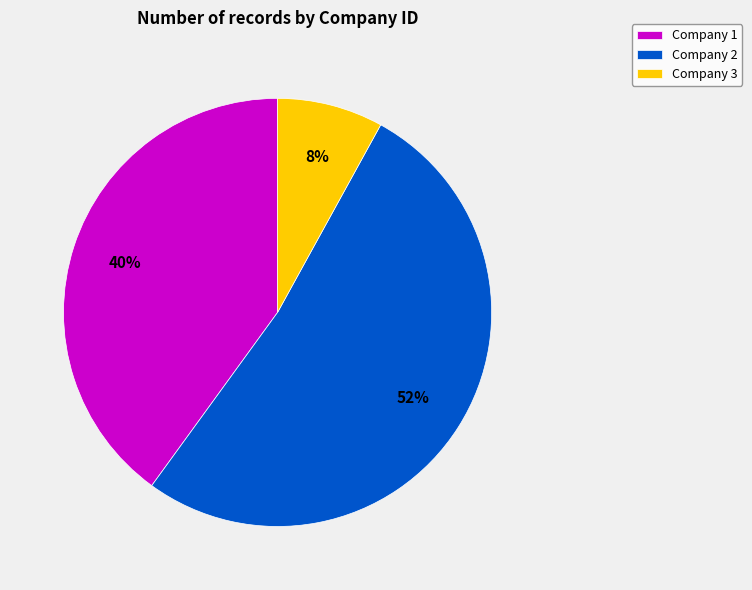

Does Company 3 represent more than half of the total?

No